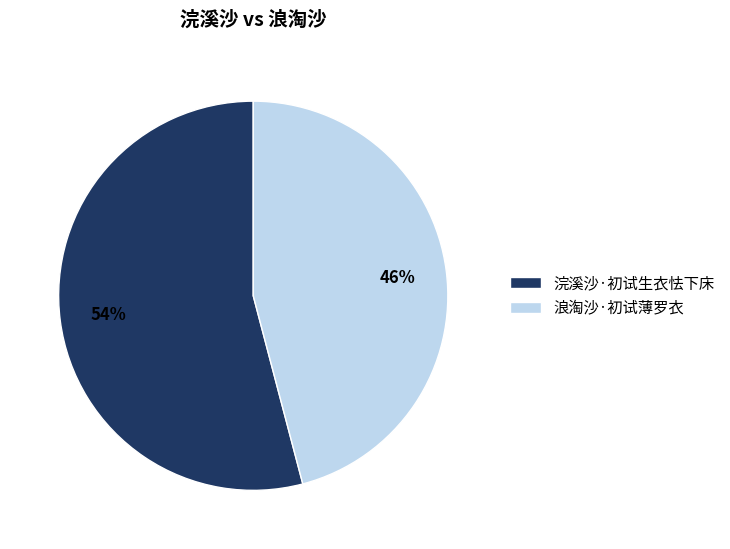

Is the sum of 浪淘沙·初试薄罗衣 and 浣溪沙·初试生衣怯下床 greater than half?

Yes